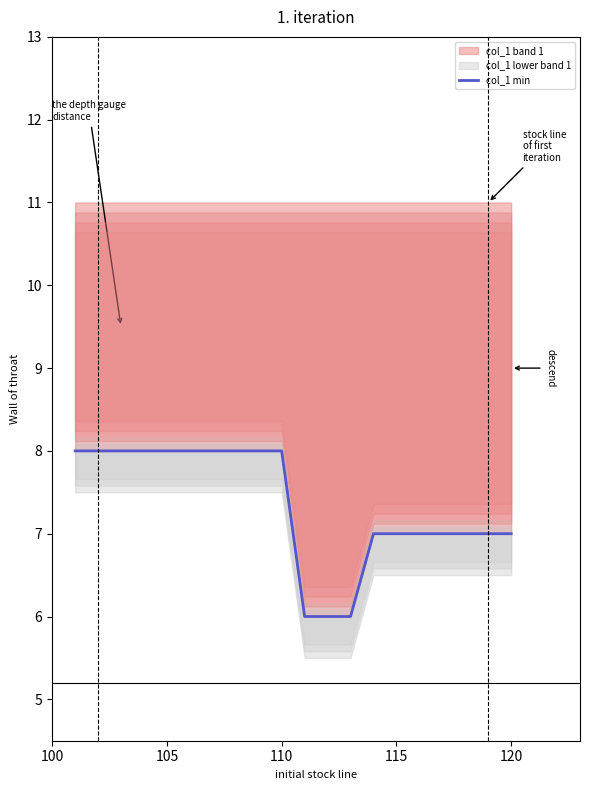

What is the lowest value of the col_1 band 1 series?

6